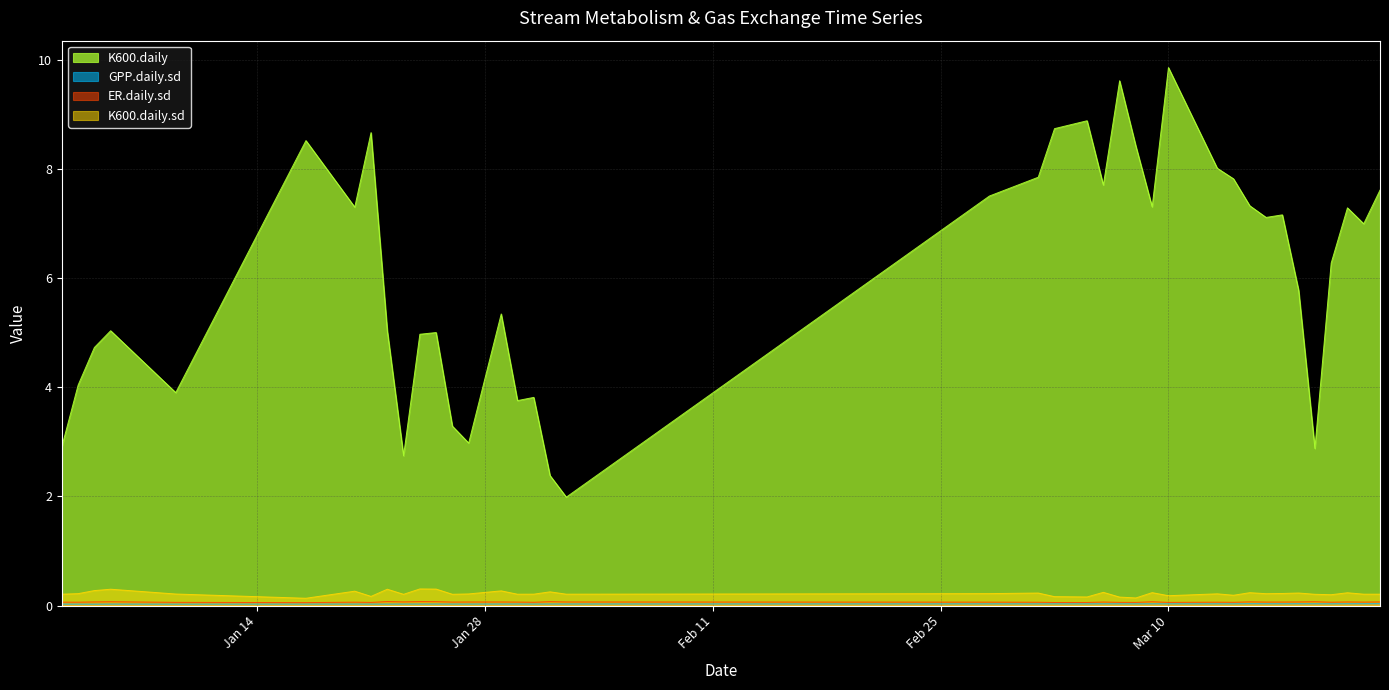

How many GPP.daily.sd values are between 0 and 1?

39